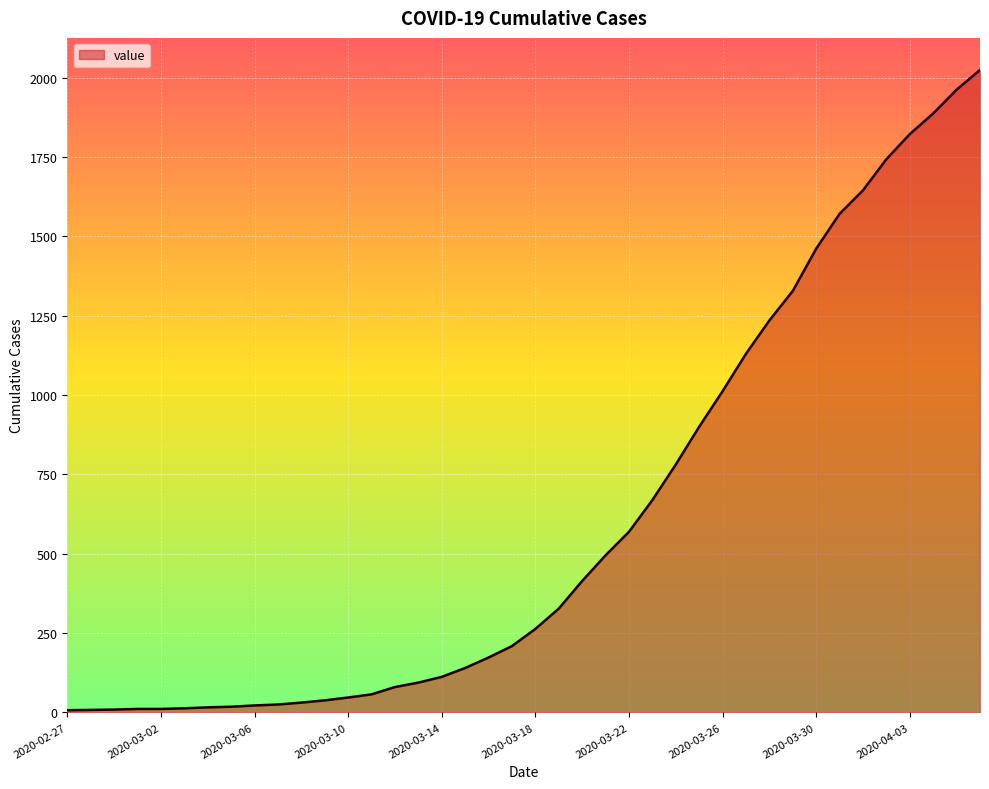

What is the greatest value displayed?

2024